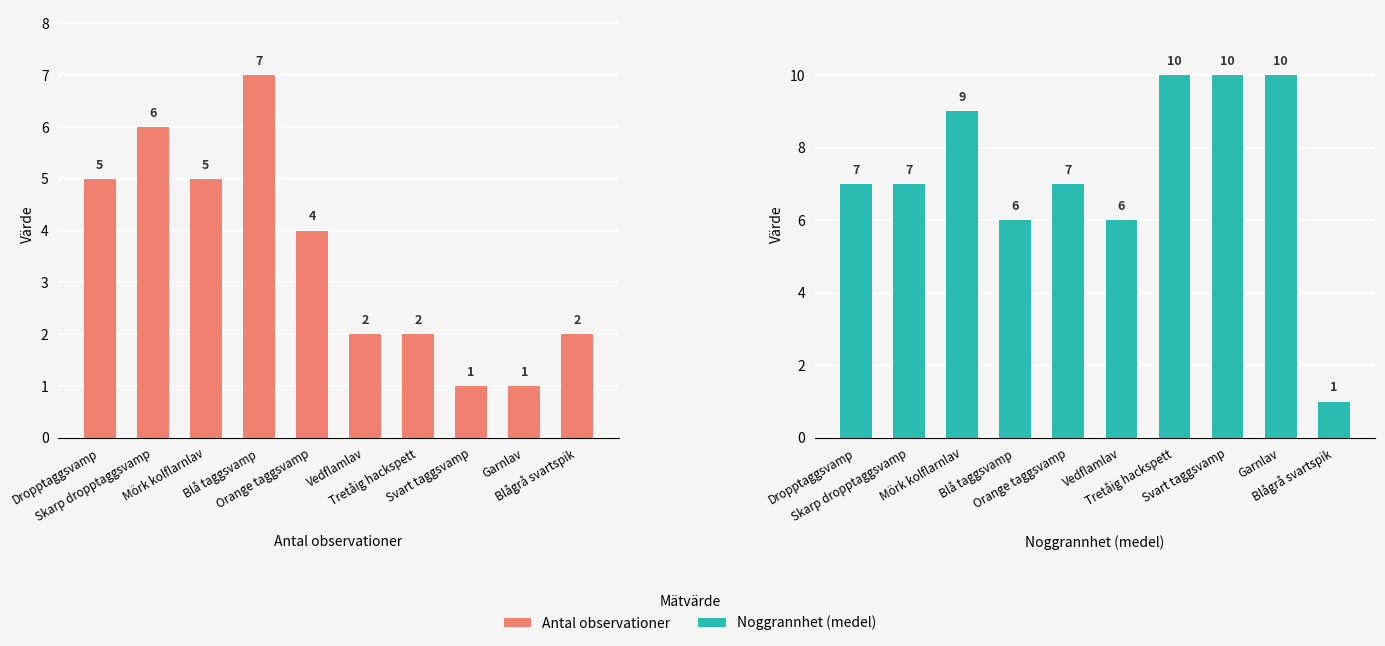

What is the value of the Noggrannhet (medel) bar at the 3rd from the left?

9